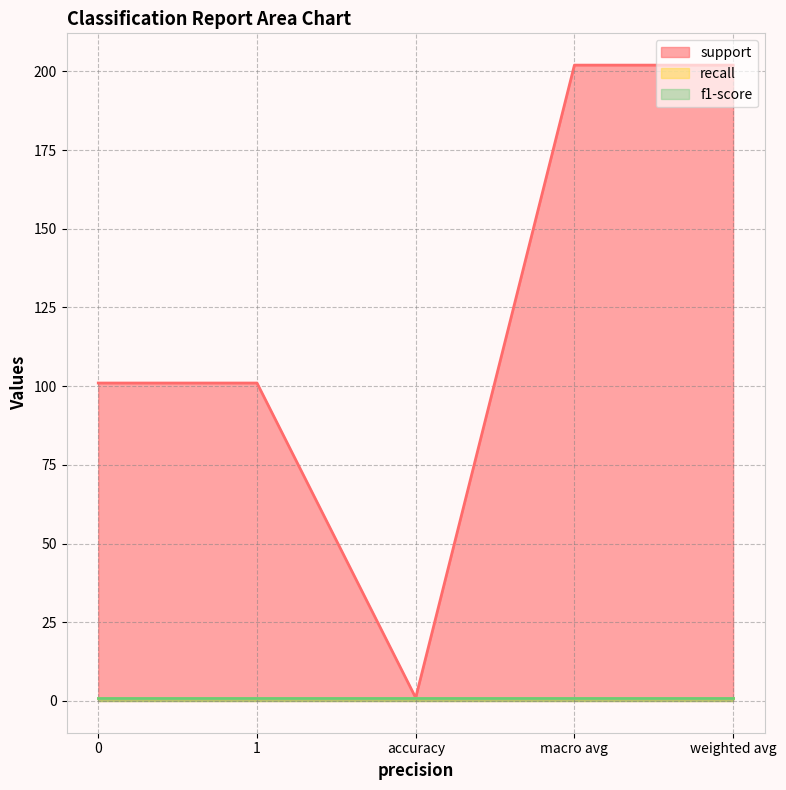

The value of recall at 1 is 1. True or false?

True